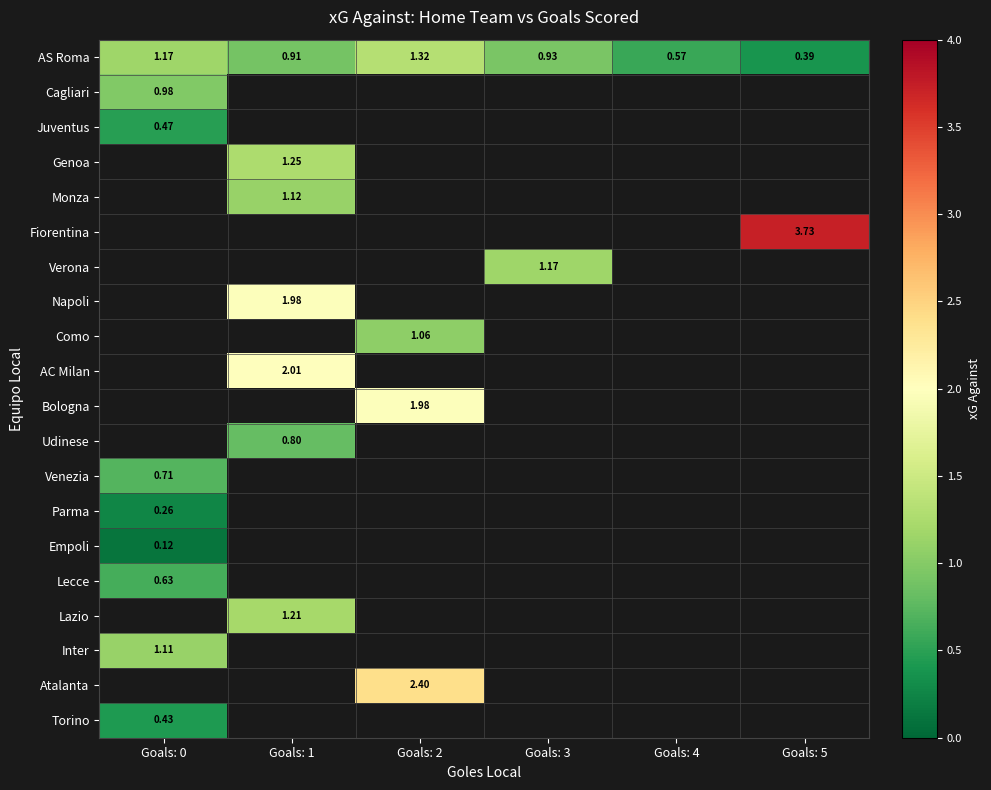

What is the spread (max minus min) of values at Goals: 3?

0.2